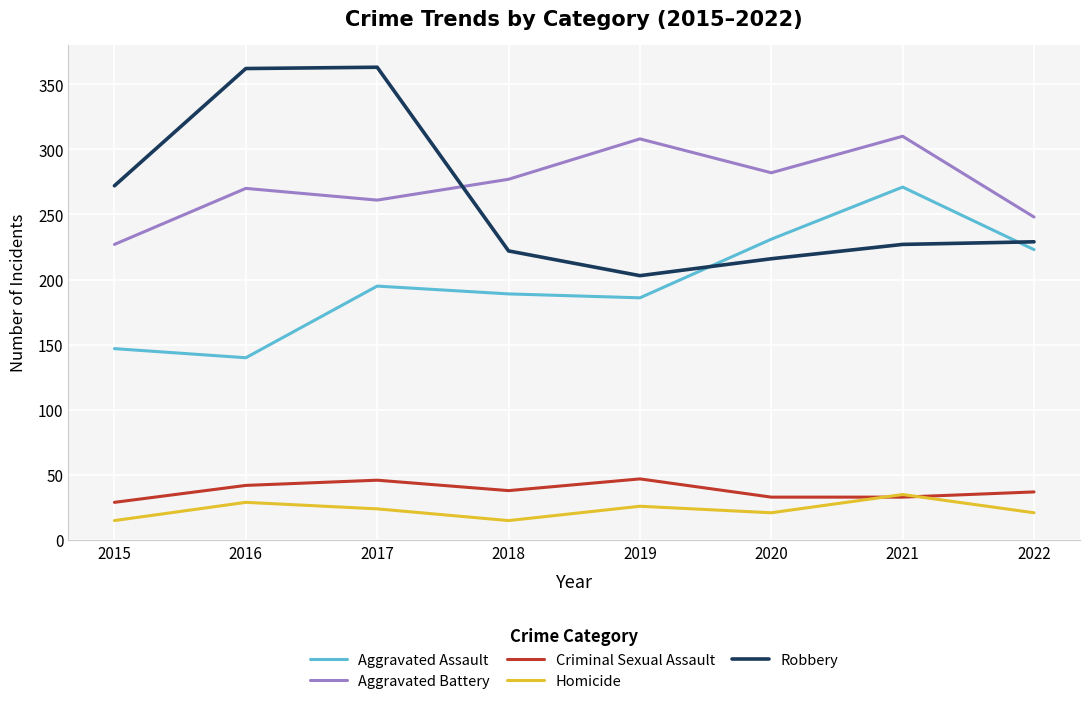

Which category has the lowest value in the Robbery series?

2019